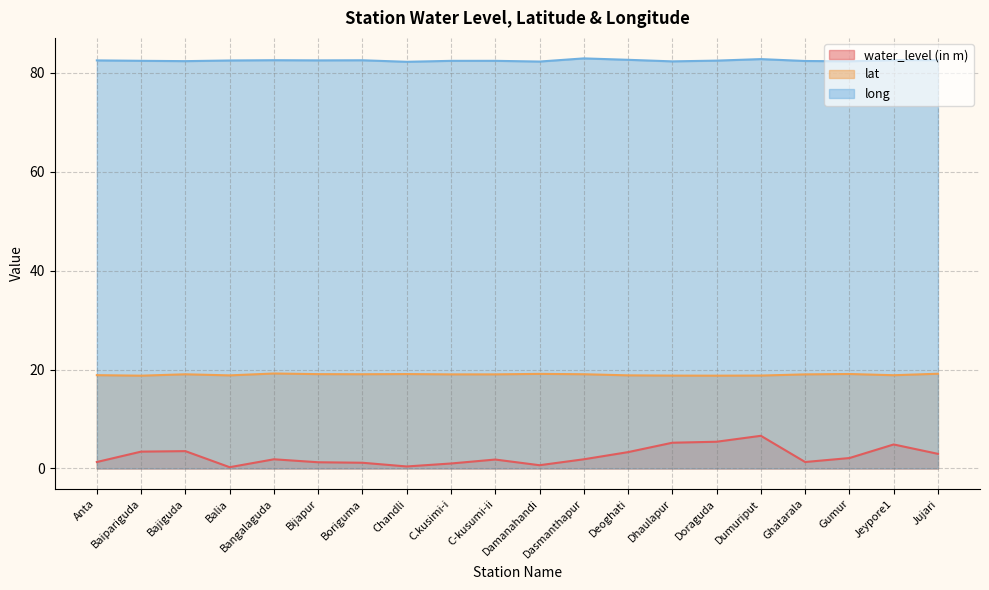

What is the difference between the lat values at Balia and Chandli?

0.3